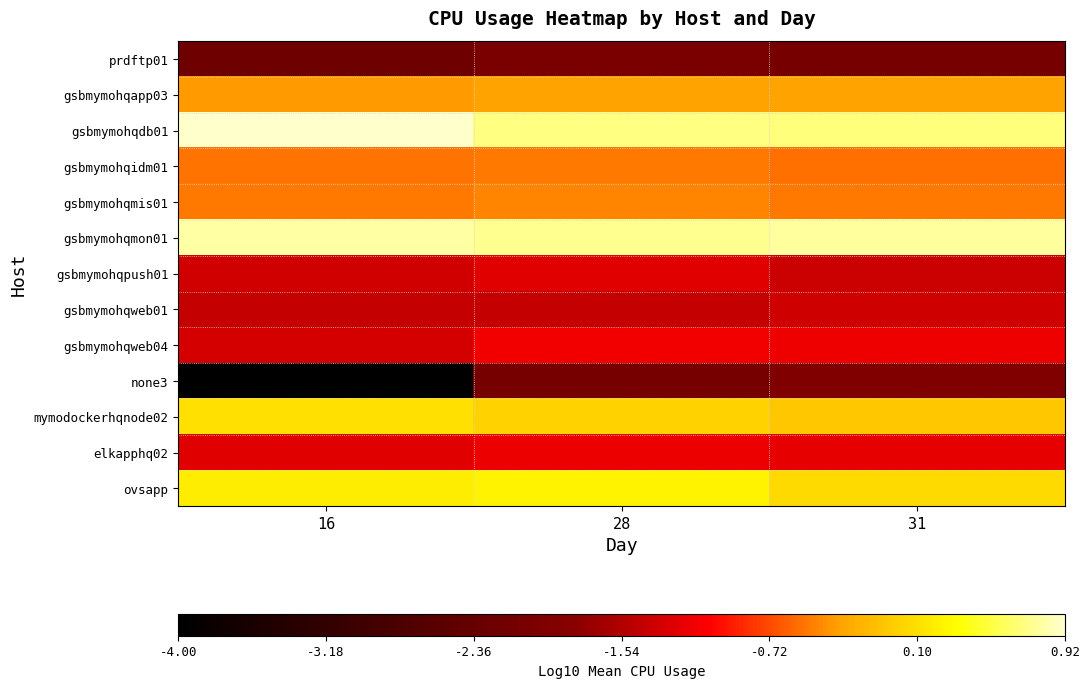

What is the minimum value shown in the chart?

-4.0